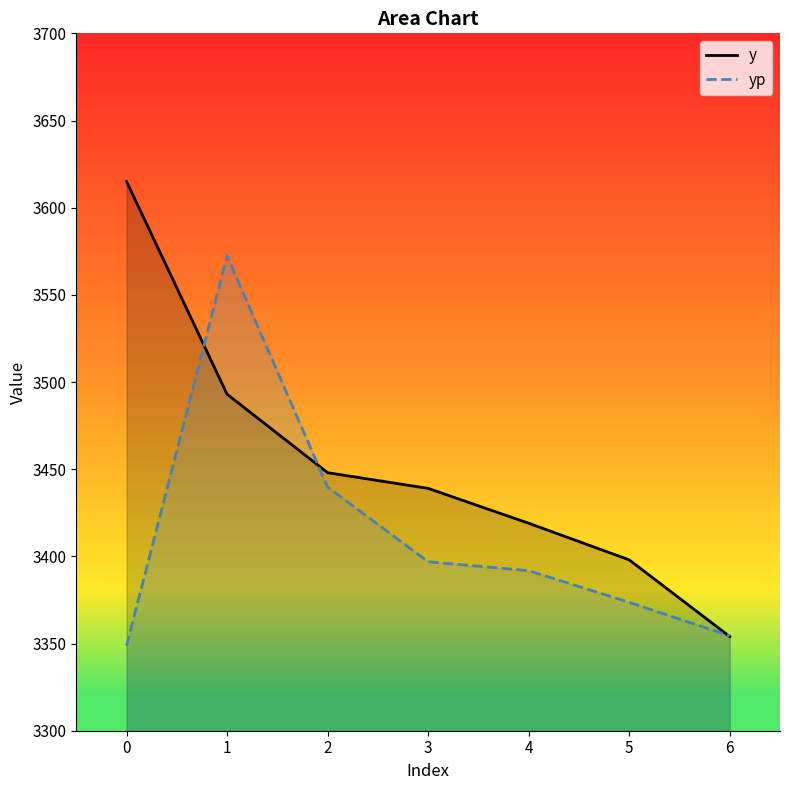

At which label does yp first exceed 3391?

1